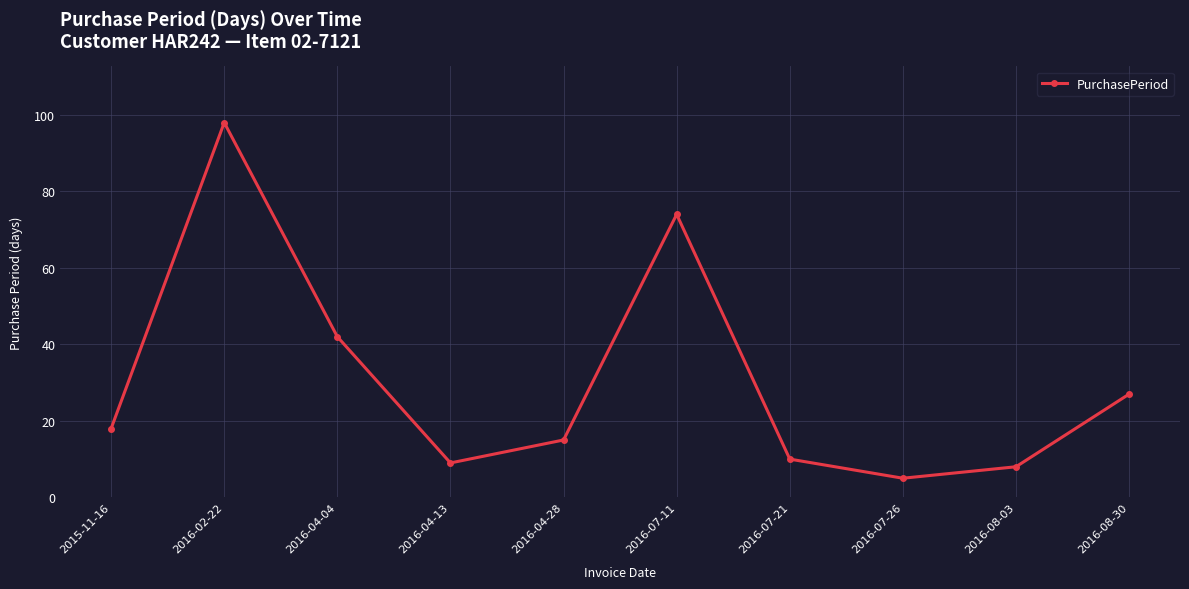

Which label corresponds to the largest value in the chart?

2016-02-22